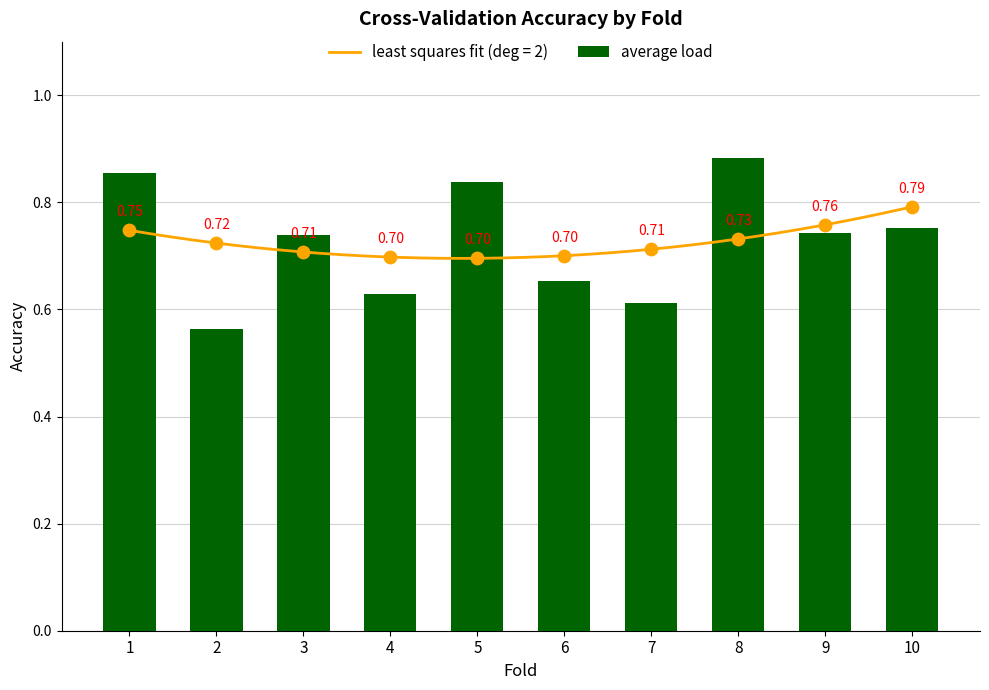

What is the change in value from 2 to 3?

+0.2